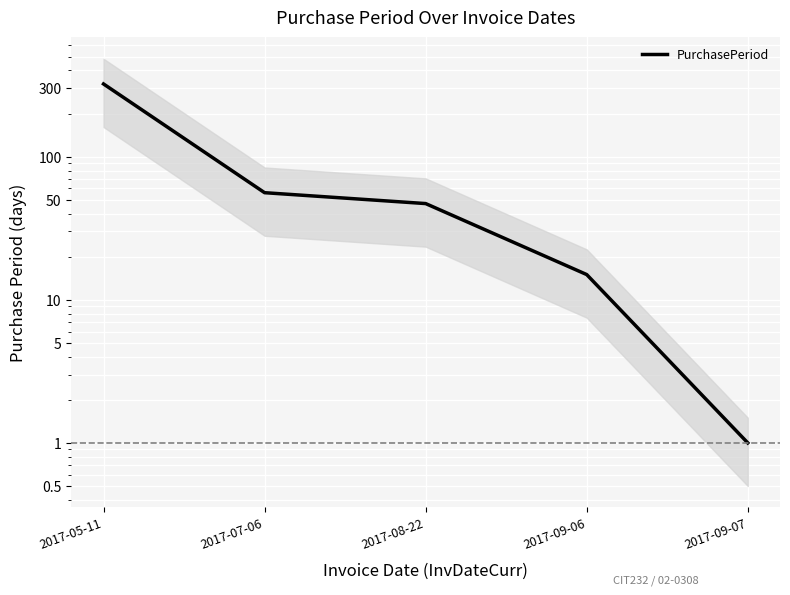

What is the value of the 3rd point from the left?

47